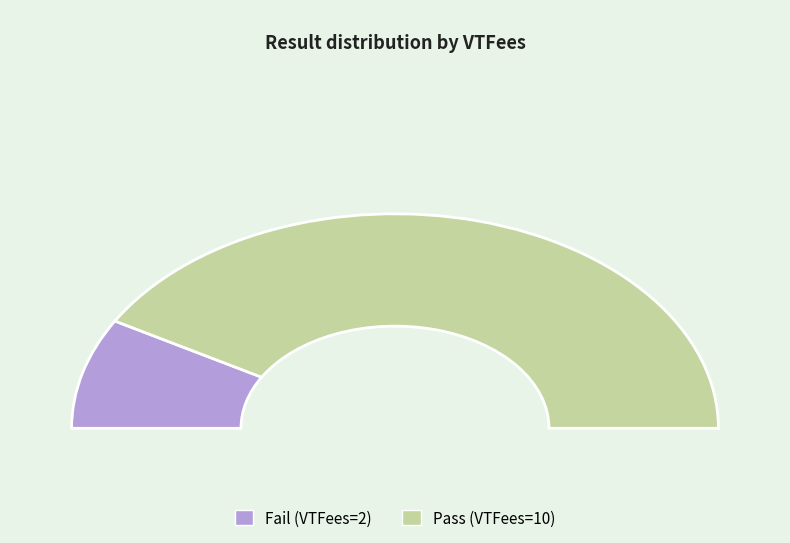

Combined, do Pass and Fail account for over 50%?

Yes